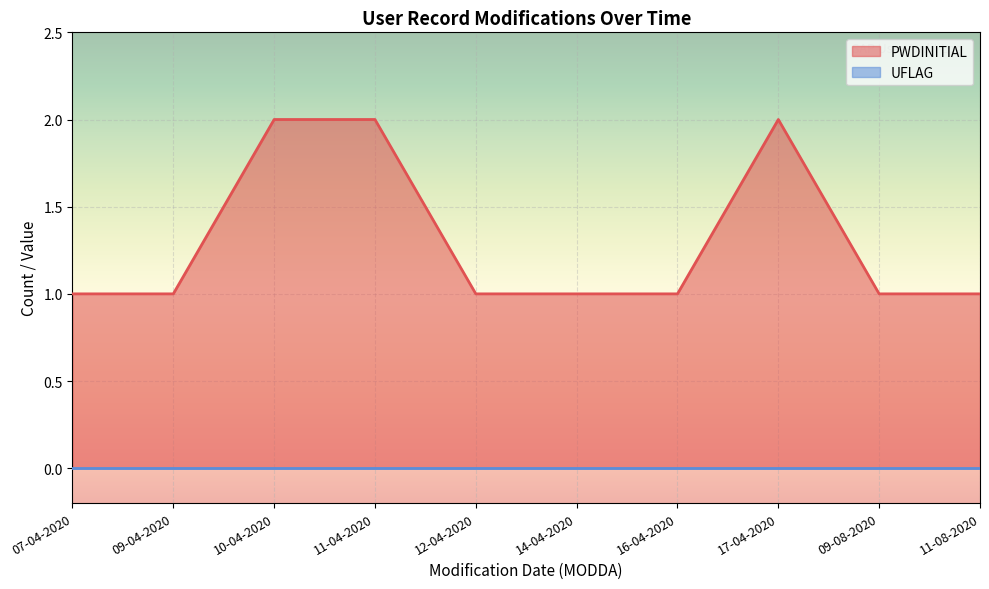

True or false: the data has more than 0 interior local peaks.

True